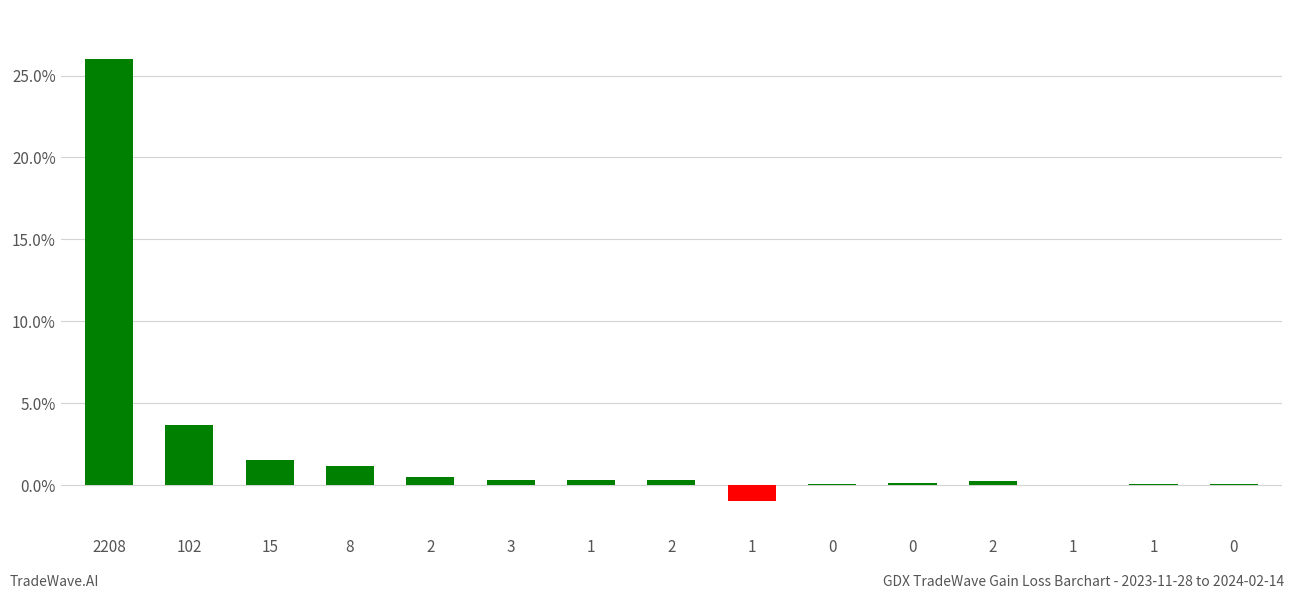

How many distinct data groups are displayed?

1